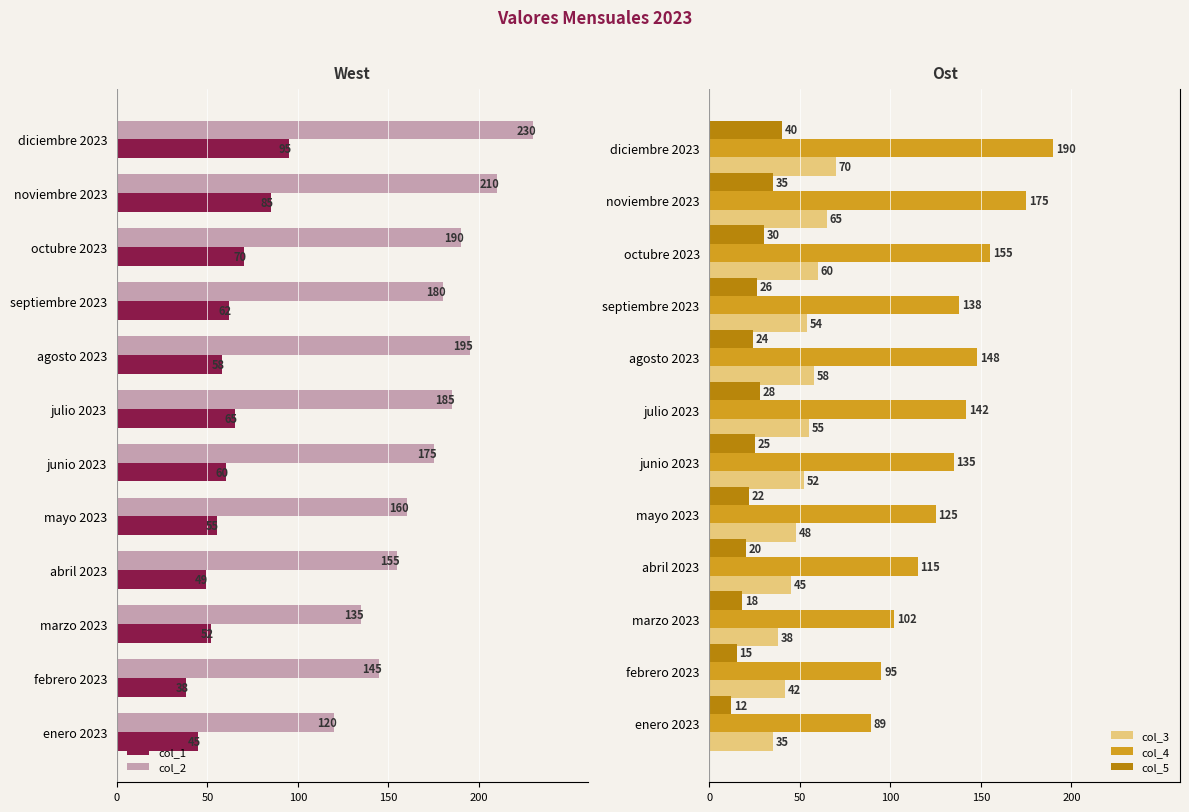

What is the sum of the col_5 values at febrero 2023 and junio 2023?

40